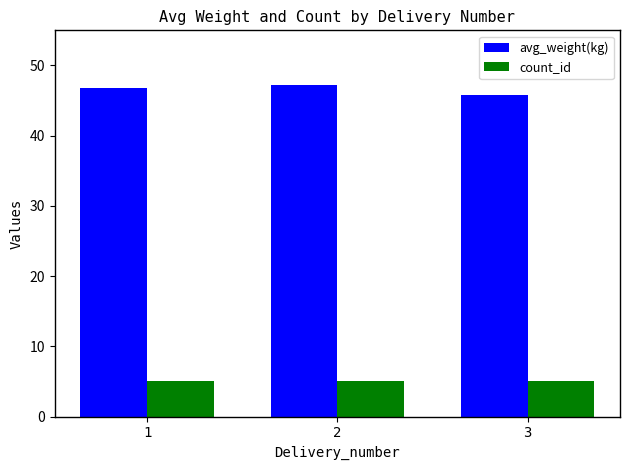

Count the number of data series in this chart.

2